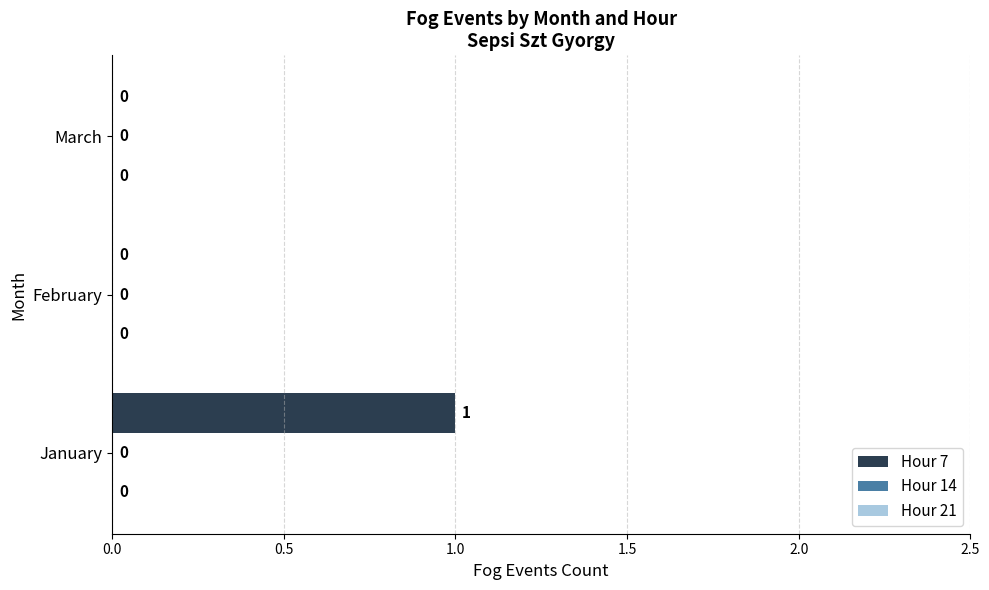

What is the greatest value displayed?

1